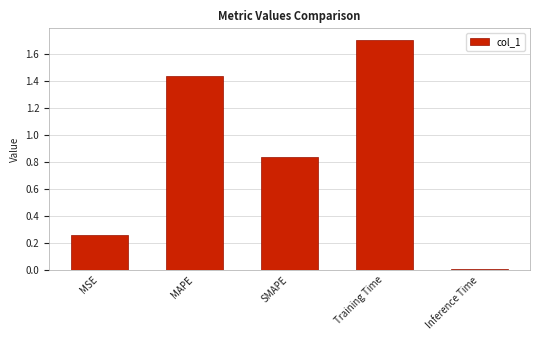

Does the chart contain any negative values?

No